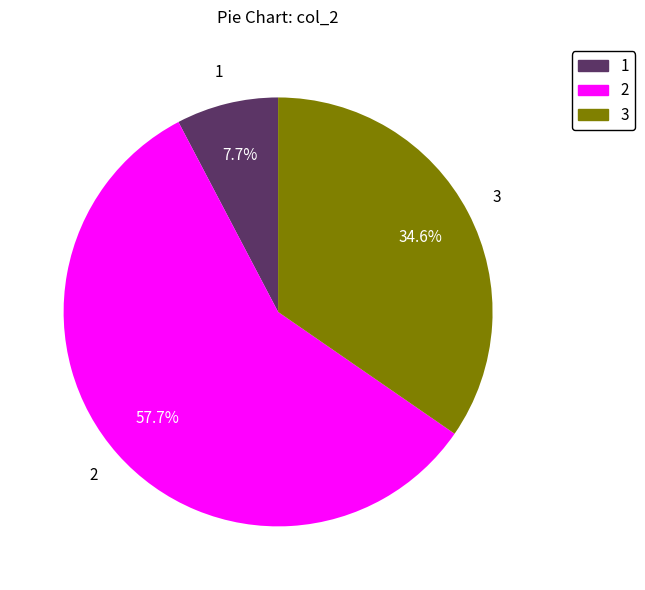

Is there a majority slice in this chart?

Yes